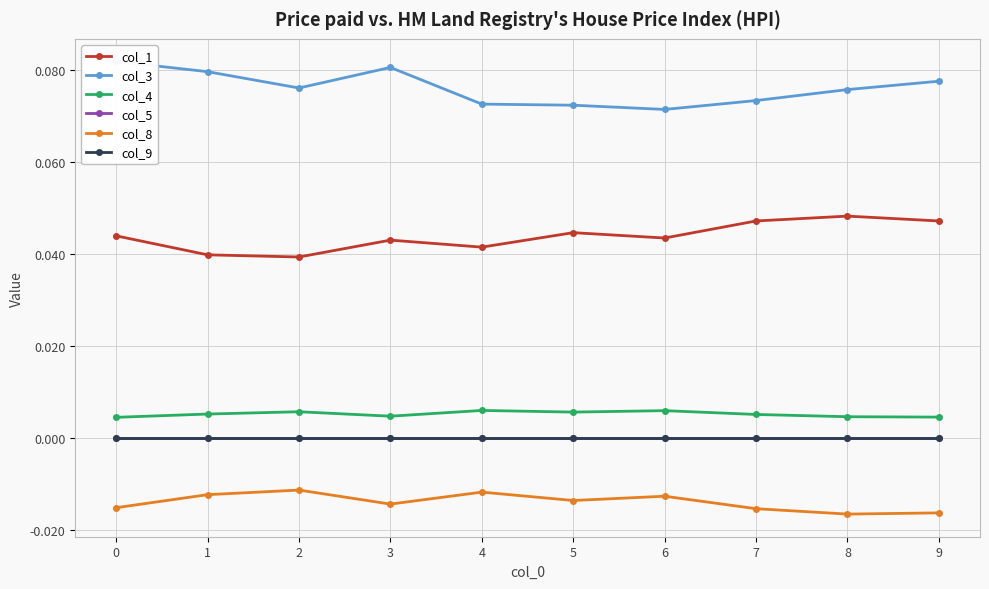

At how many categories does at least one series exceed 0?

10